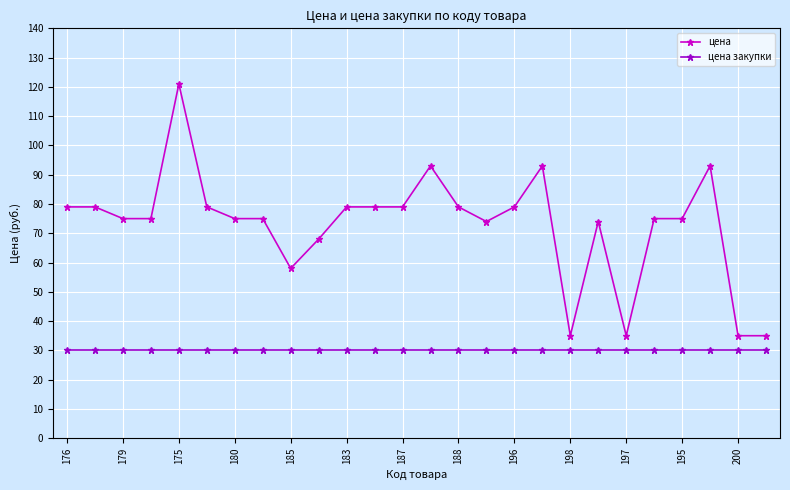

Which series has the largest total across all categories?

цена